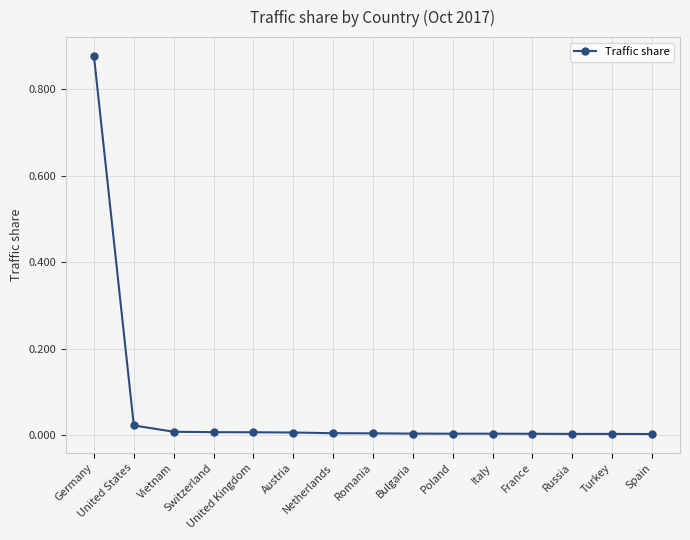

List the labels in order of value, smallest first.

Spain, Turkey, Russia, France, Italy, Poland, Bulgaria, Romania, Netherlands, Austria, United Kingdom, Switzerland, Vietnam, United States, Germany